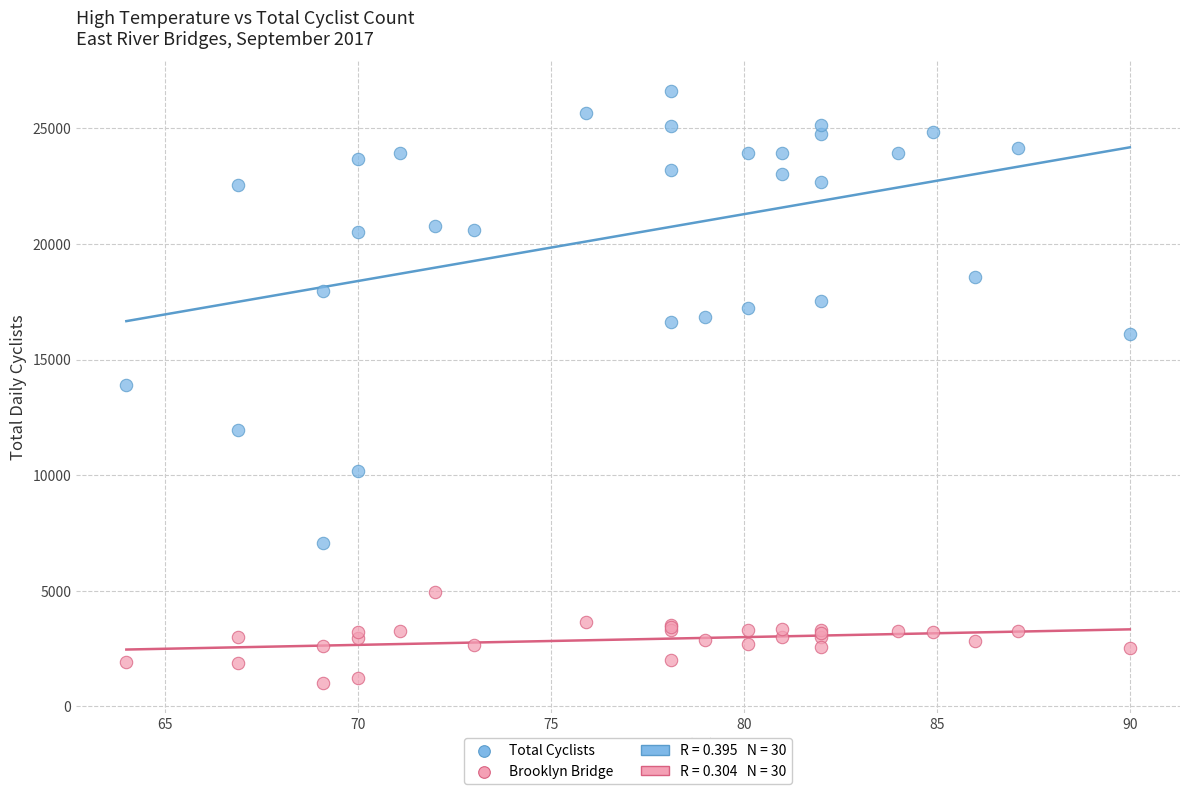

Which series contains the highest Y value?

Total Cyclists